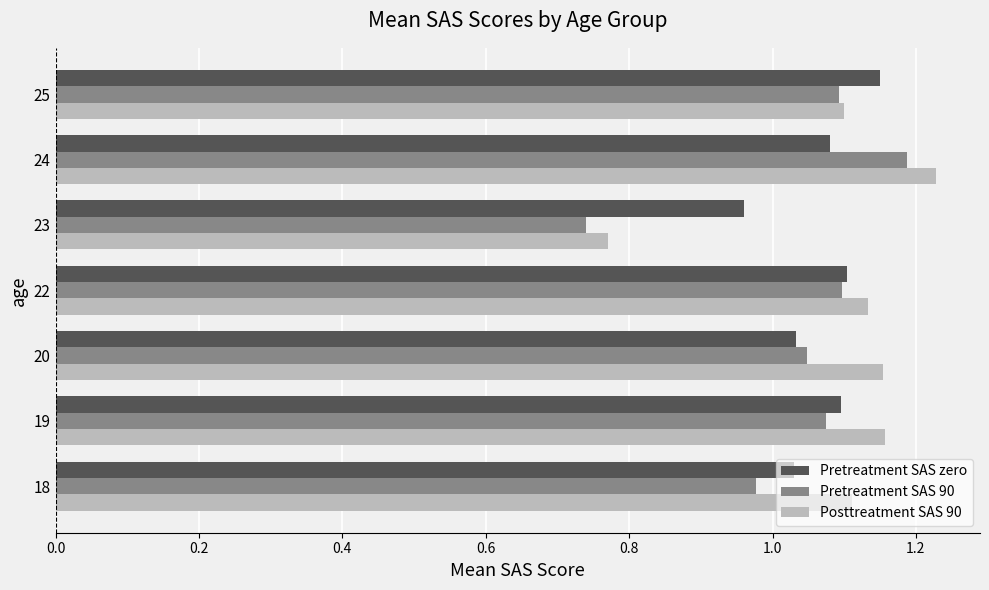

The value of Pretreatment SAS 90 at 18 is 0.2. True or false?

False